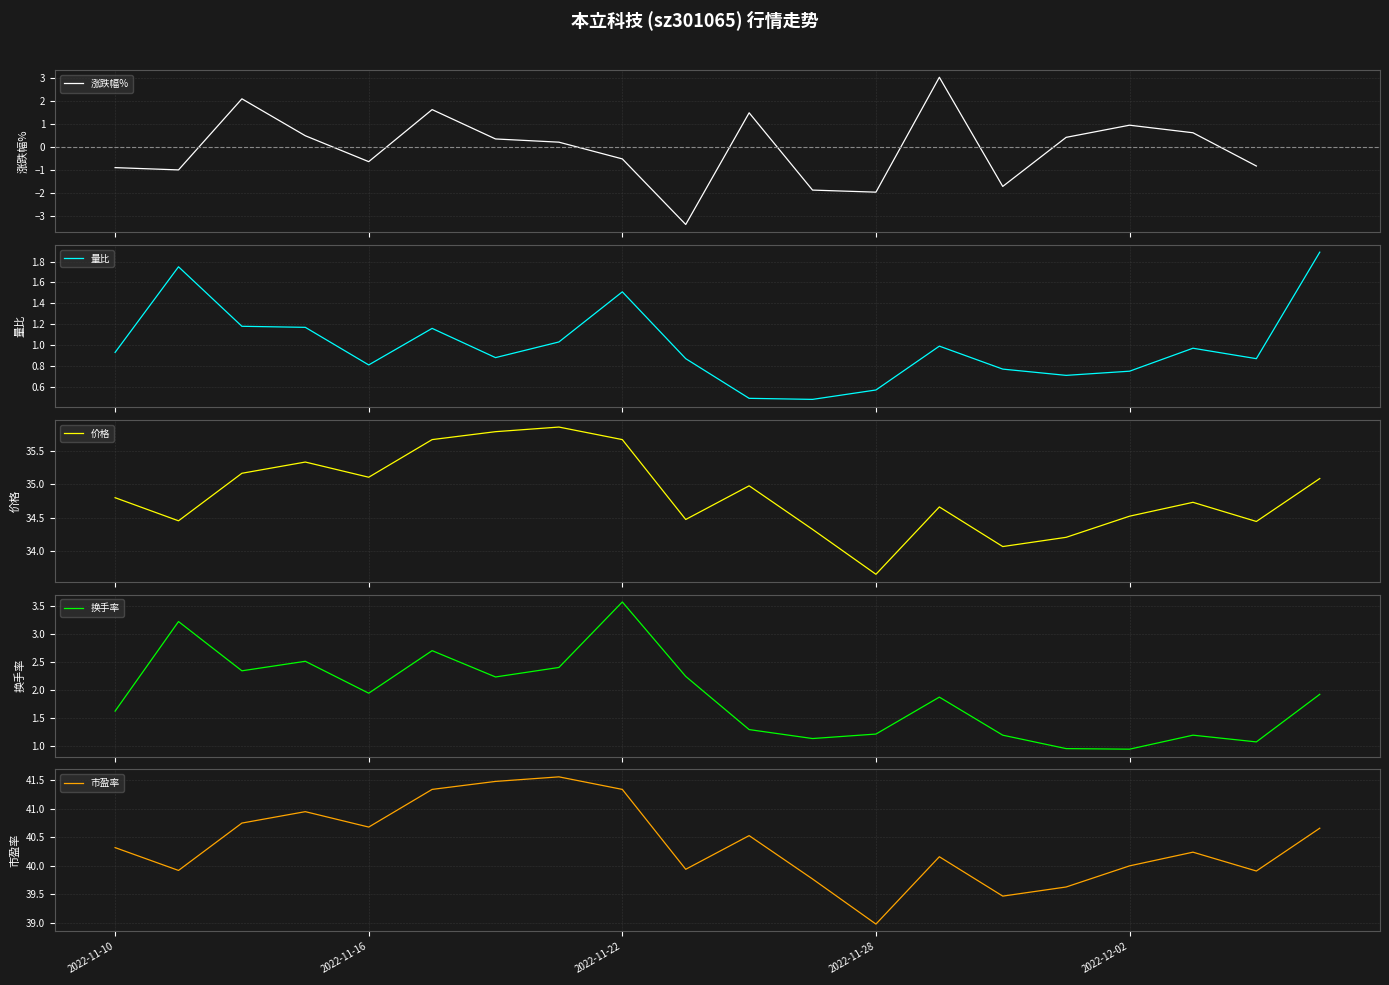

The 价格 series shows 34.4 at 2022-12-06. True or false?

True